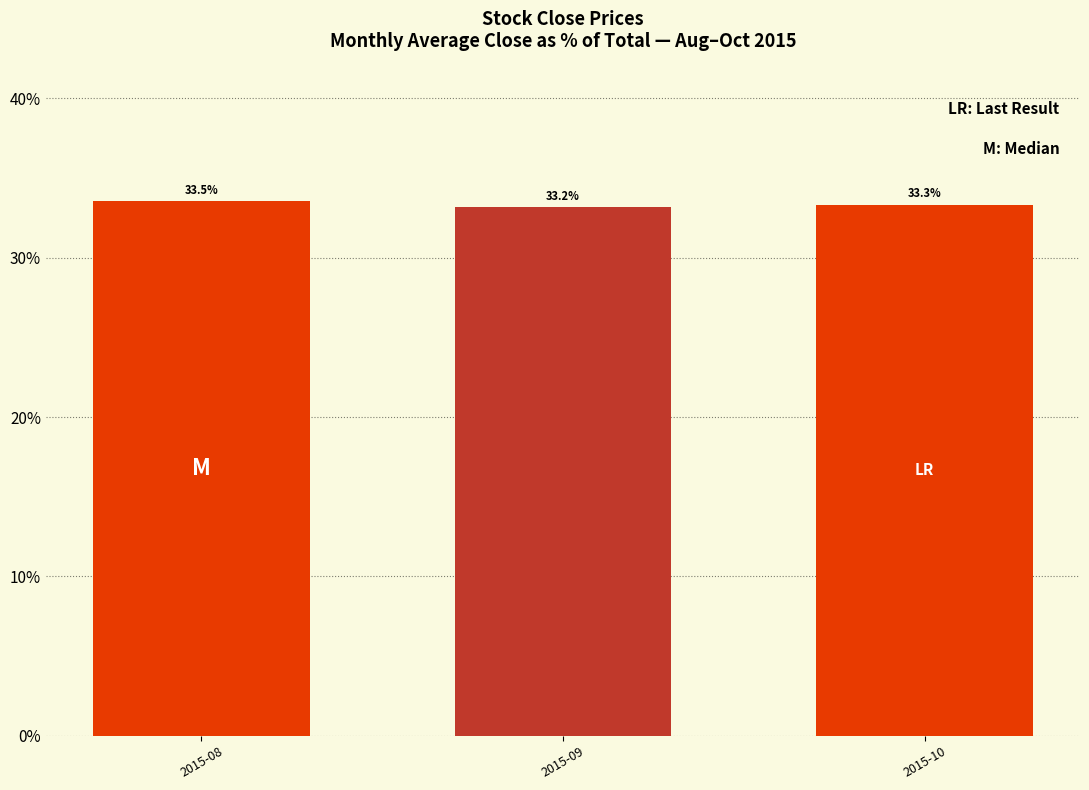

At which category does the chart reach its minimum across all series?

2015-09